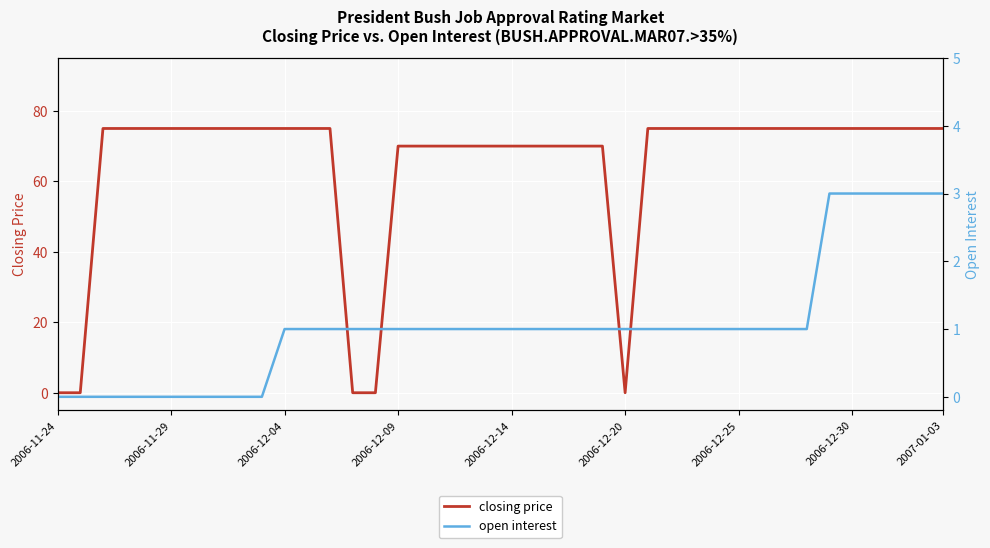

True or false: open interest has more than 1 points higher than both neighbors.

False